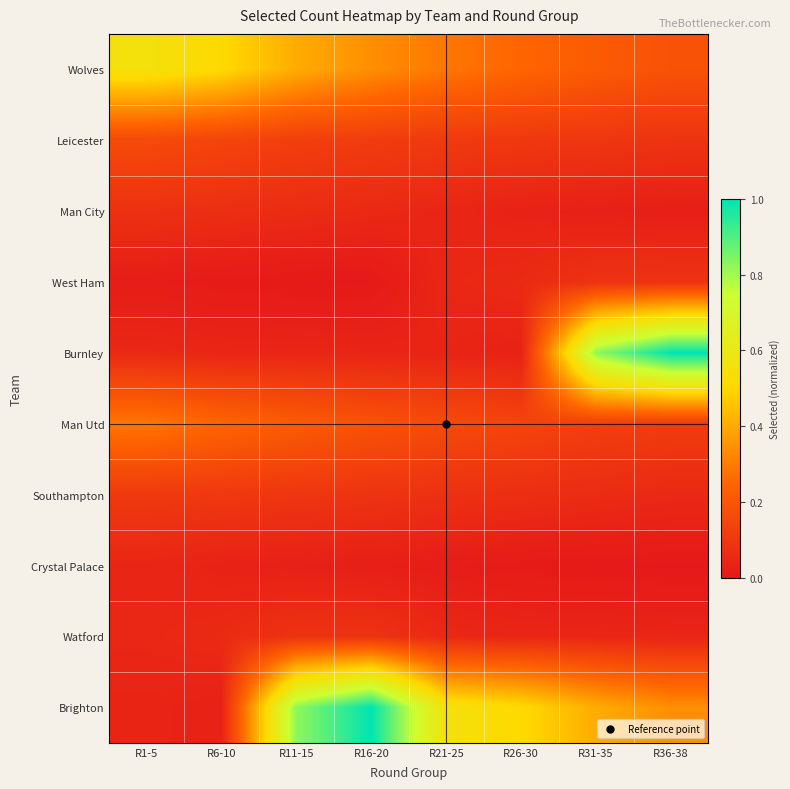

Reading right to left, what are all the values shown in this chart?

Wolves: R36-38=0.2	R31-35=0.2	R26-30=0.2	R21-25=0.3	R16-20=0.3	R11-15=0.4	R6-10=0.5	R1-5=0.6
Leicester: R36-38=0.1	R31-35=0.1	R26-30=0.1	R21-25=0.1	R16-20=0.1	R11-15=0.1	R6-10=0.1	R1-5=0.2
Man City: R36-38=0.0	R31-35=0.0	R26-30=0.0	R21-25=0.0	R16-20=0.1	R11-15=0.1	R6-10=0.1	R1-5=0.1
West Ham: R36-38=0.1	R31-35=0.1	R26-30=0.1	R21-25=0.0	R16-20=0.0	R11-15=0.0	R6-10=0.0	R1-5=0.0
Burnley: R36-38=1.0	R31-35=0.8	R26-30=0.0	R21-25=0.0	R16-20=0.0	R11-15=0.0	R6-10=0.0	R1-5=0.1
Man Utd: R36-38=0.1	R31-35=0.1	R26-30=0.1	R21-25=0.2	R16-20=0.2	R11-15=0.2	R6-10=0.2	R1-5=0.3
Southampton: R36-38=0.1	R31-35=0.1	R26-30=0.1	R21-25=0.1	R16-20=0.1	R11-15=0.1	R6-10=0.1	R1-5=0.1
Crystal Palace: R36-38=0.0	R31-35=0.0	R26-30=0.0	R21-25=0.0	R16-20=0.0	R11-15=0.0	R6-10=0.0	R1-5=0.0
Watford: R36-38=0.0	R31-35=0.0	R26-30=0.0	R21-25=0.1	R16-20=0.1	R11-15=0.1	R6-10=0.1	R1-5=0.0
Brighton: R36-38=0.3	R31-35=0.4	R26-30=0.5	R21-25=0.6	R16-20=1.0	R11-15=0.8	R6-10=0.0	R1-5=0.0